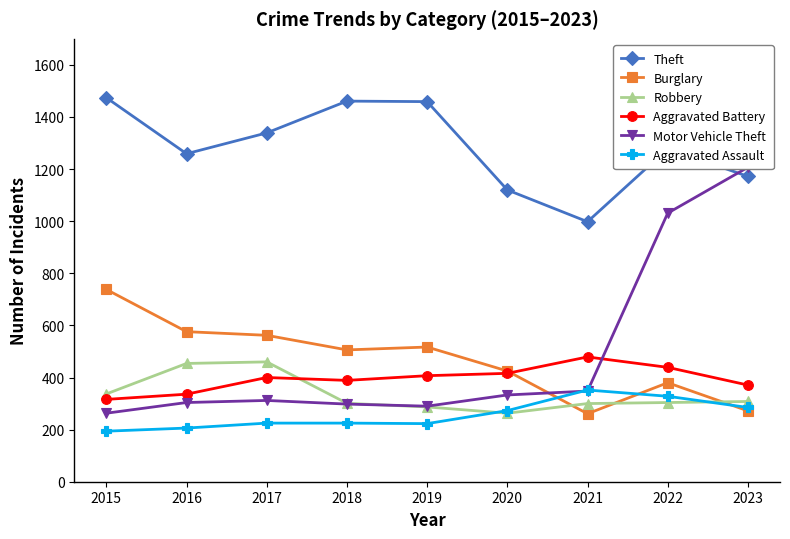

What is the total value across all series at 2023?

3615